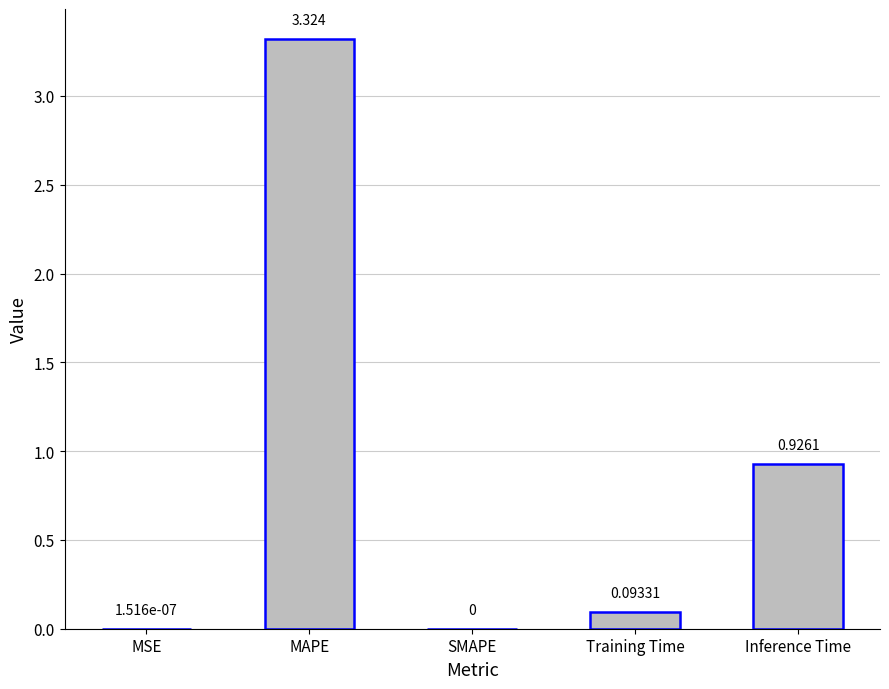

Which category has the highest value across all series?

MAPE